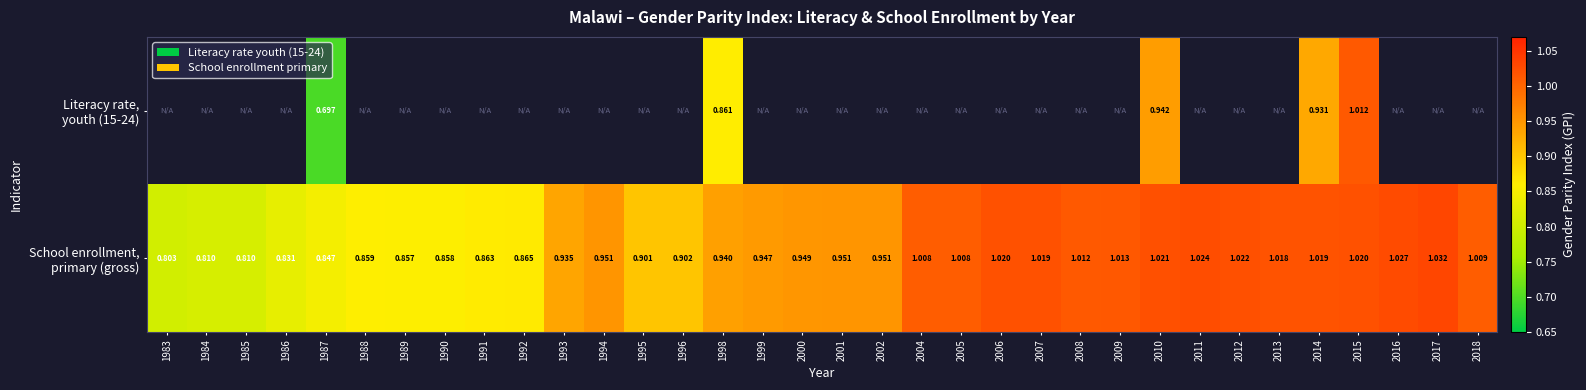

What is the average value of the School enrollment, primary (gross) series?

0.9